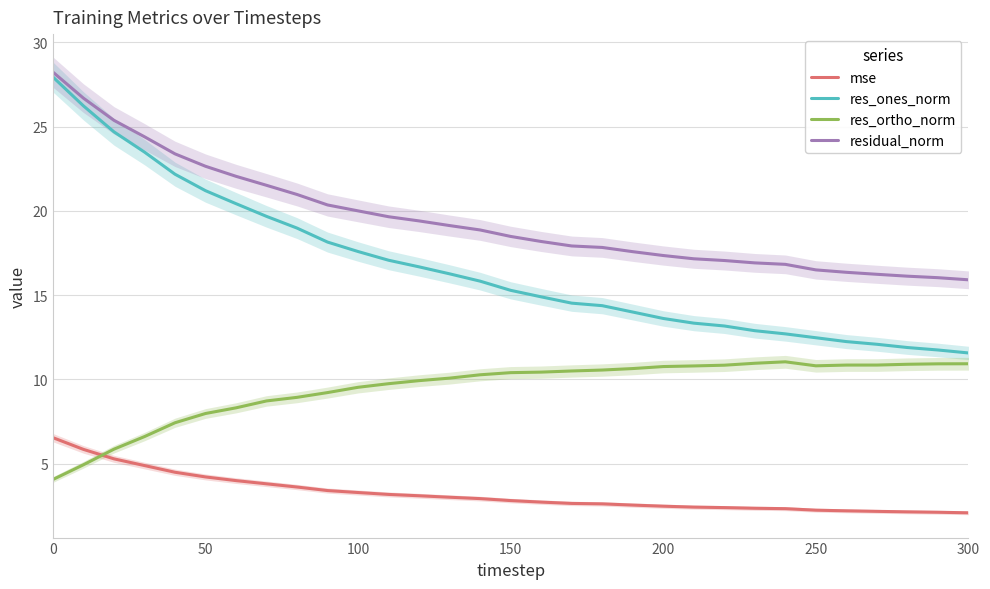

What is the highest value of the res_ortho_norm series?

11.0